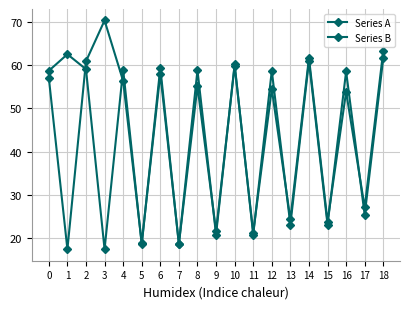

Reading right to left, what are all the values shown in this chart?

Series A: 18=63.4	17=27.0	16=53.9	15=23.8	14=61.7	13=24.3	12=54.5	11=21.2	10=59.9	9=21.5	8=55.1	7=18.6	6=58.0	5=18.8	4=56.4	3=70.4	2=60.9	1=17.4	0=57.1
Series B: 18=61.7	17=25.3	16=58.6	15=23.1	14=60.9	13=23.0	12=58.7	11=20.8	10=60.2	9=20.8	8=58.9	7=18.5	6=59.5	5=18.5	4=59.0	3=17.4	2=59.1	1=62.6	0=58.7